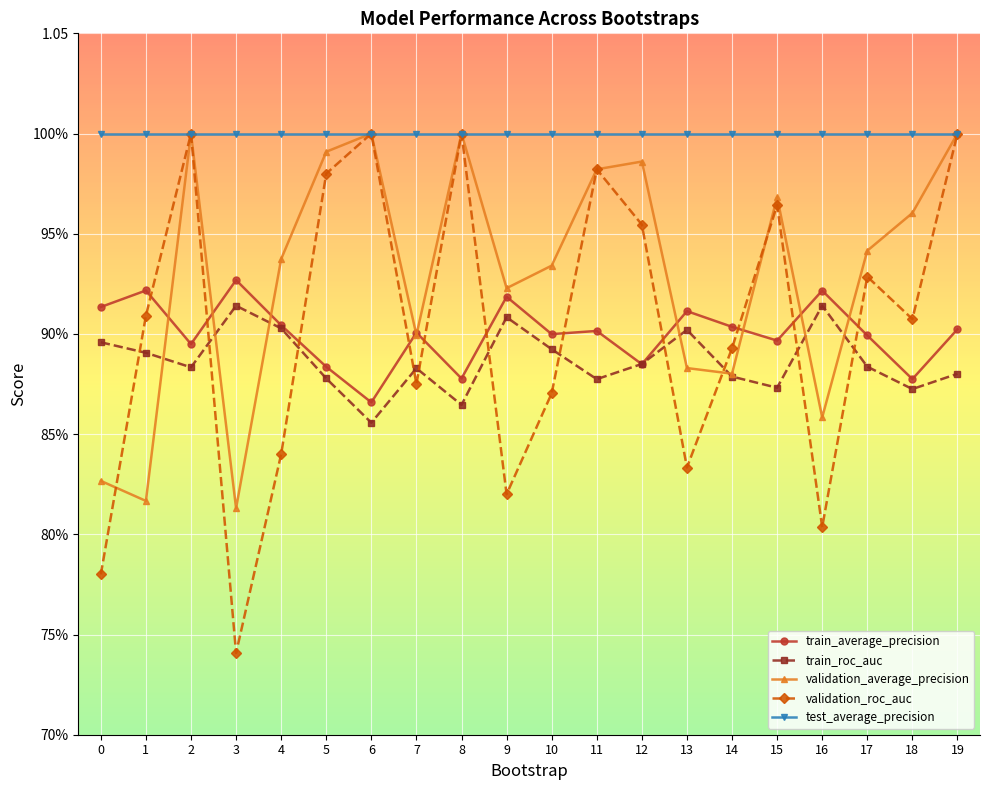

What are all the series names shown in the legend?

train_average_precision, train_roc_auc, validation_average_precision, validation_roc_auc, test_average_precision